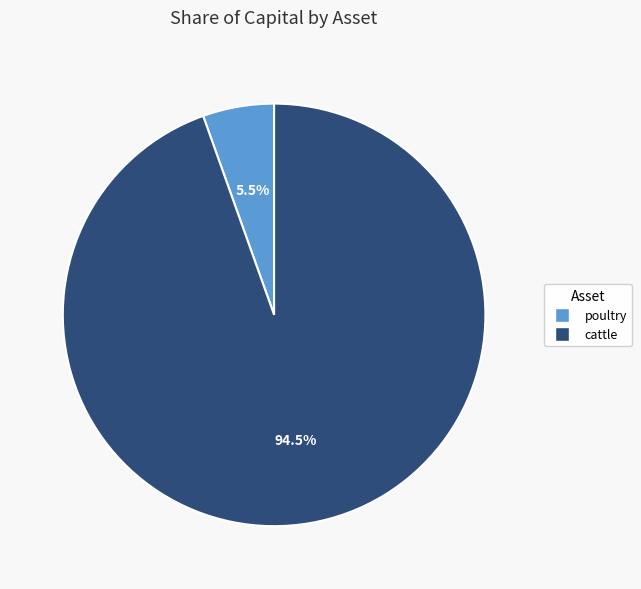

What percentage is NOT represented by cattle?

5.5%